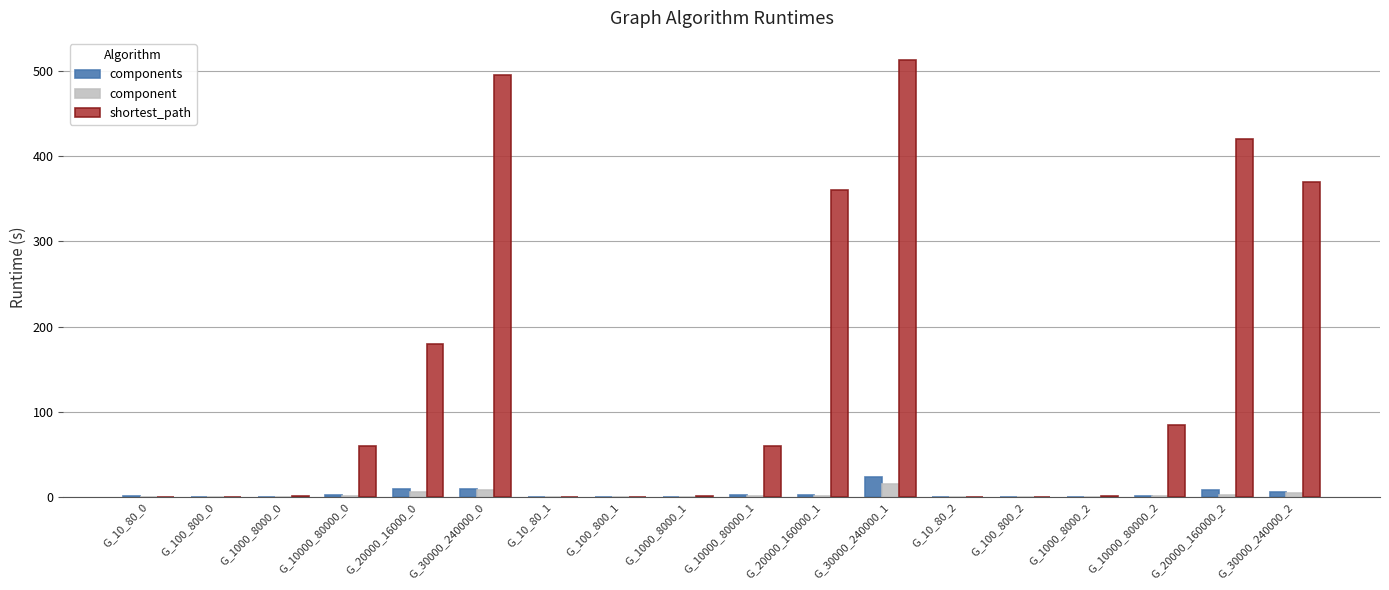

What is the difference between the shortest_path values at G_1000_8000_2 and G_20000_16000_0?

179.1